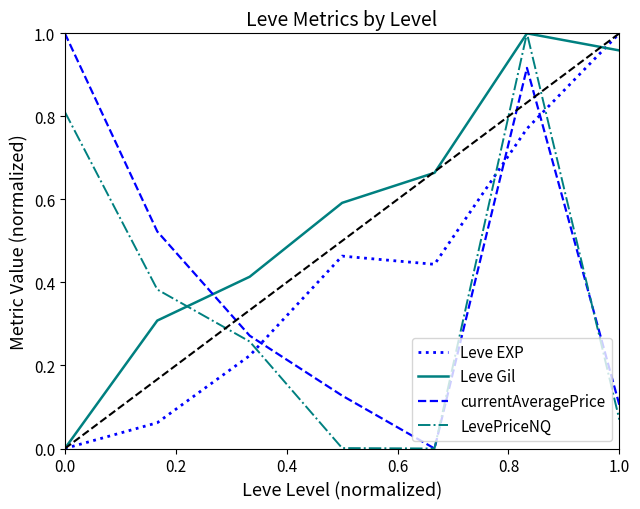

True or false: LevePriceNQ has more than 0 points higher than both neighbors.

True